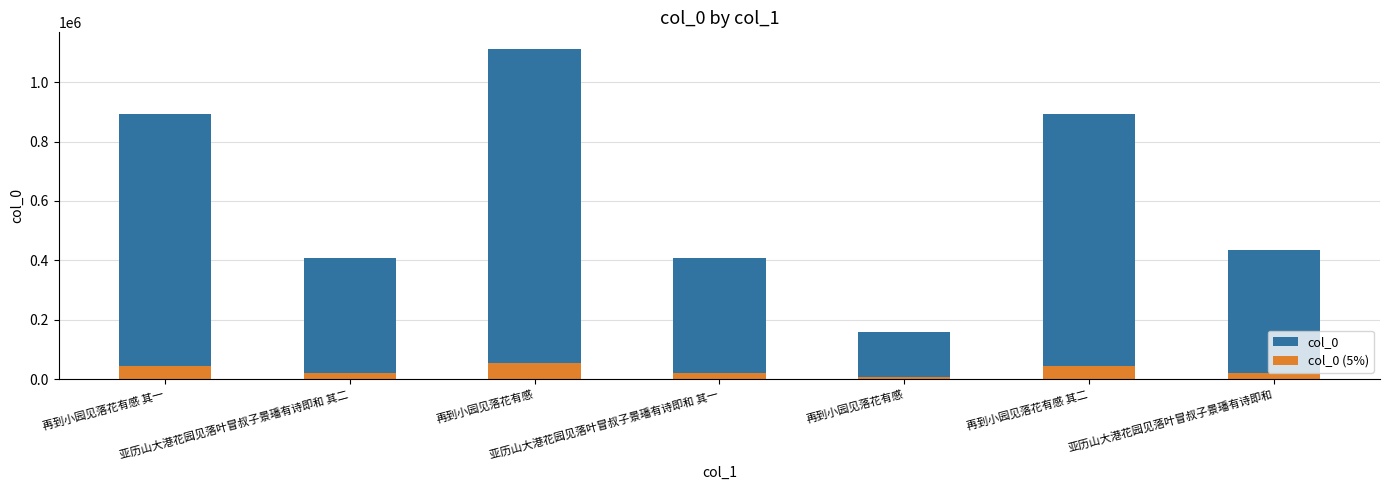

What is the minimum value shown in the chart?

7980.0